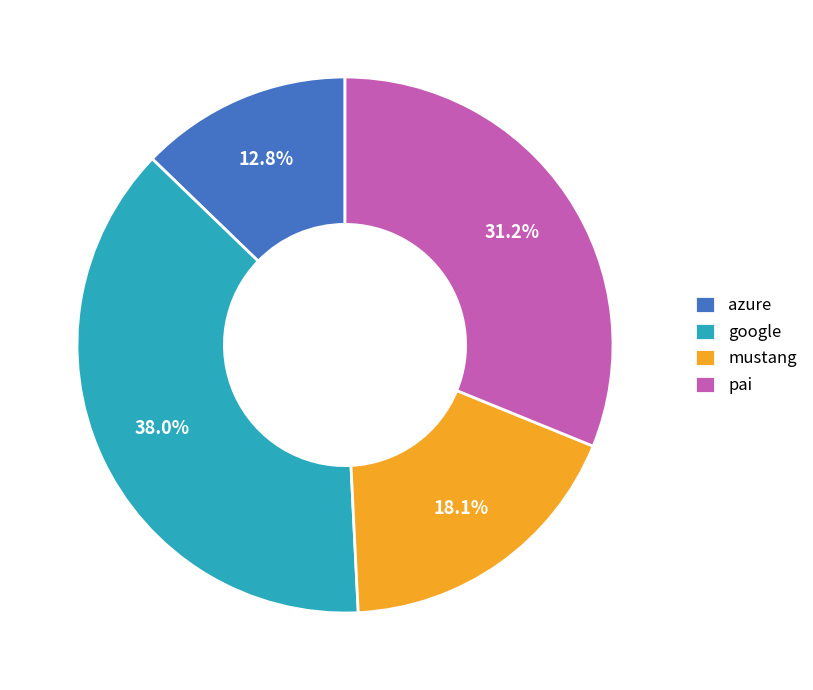

Which category has the smallest portion of the pie?

azure